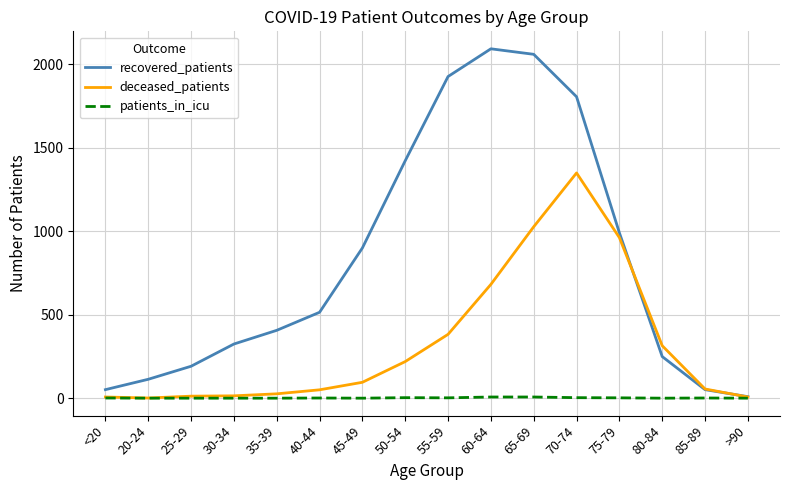

Which series has the widest spread of values?

recovered_patients